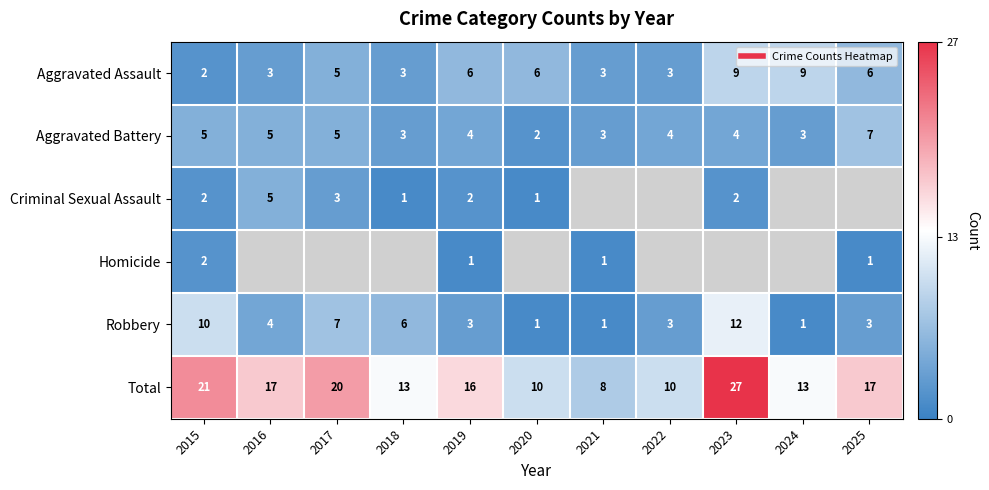

Count the number of categories in the chart.

11